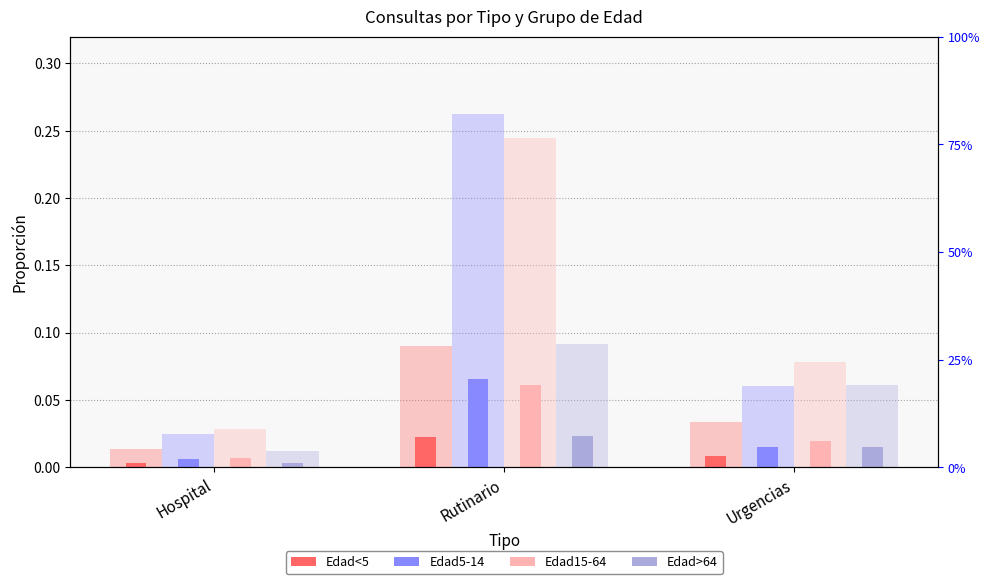

How many series are shown in this chart?

4